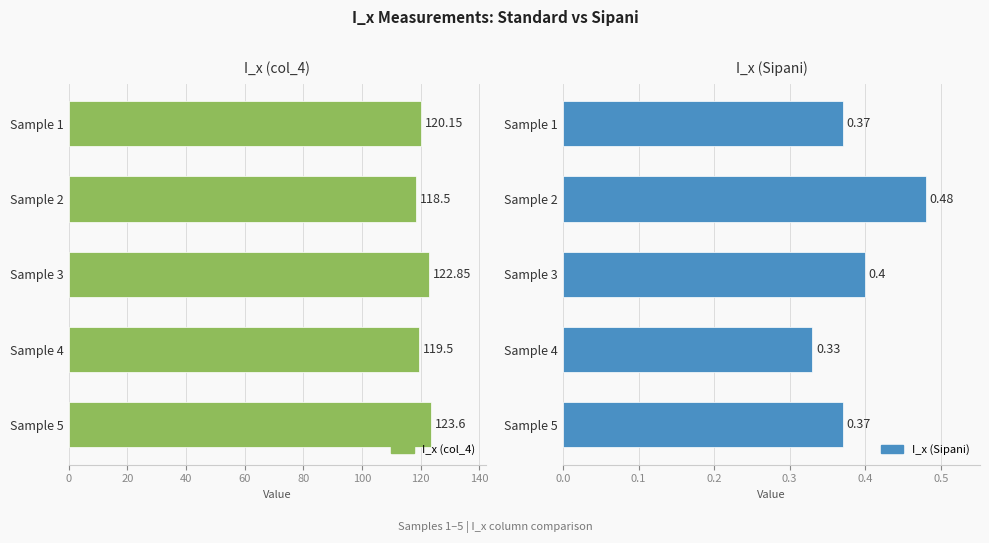

What are all the series names shown in the legend?

I_x (col_4), I_x (Sipani)